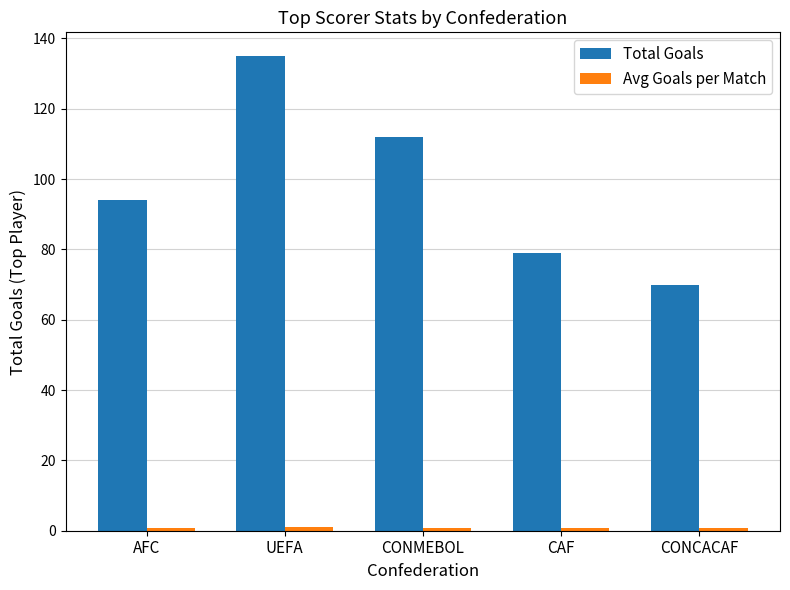

At which category is the sum across all series the highest?

UEFA